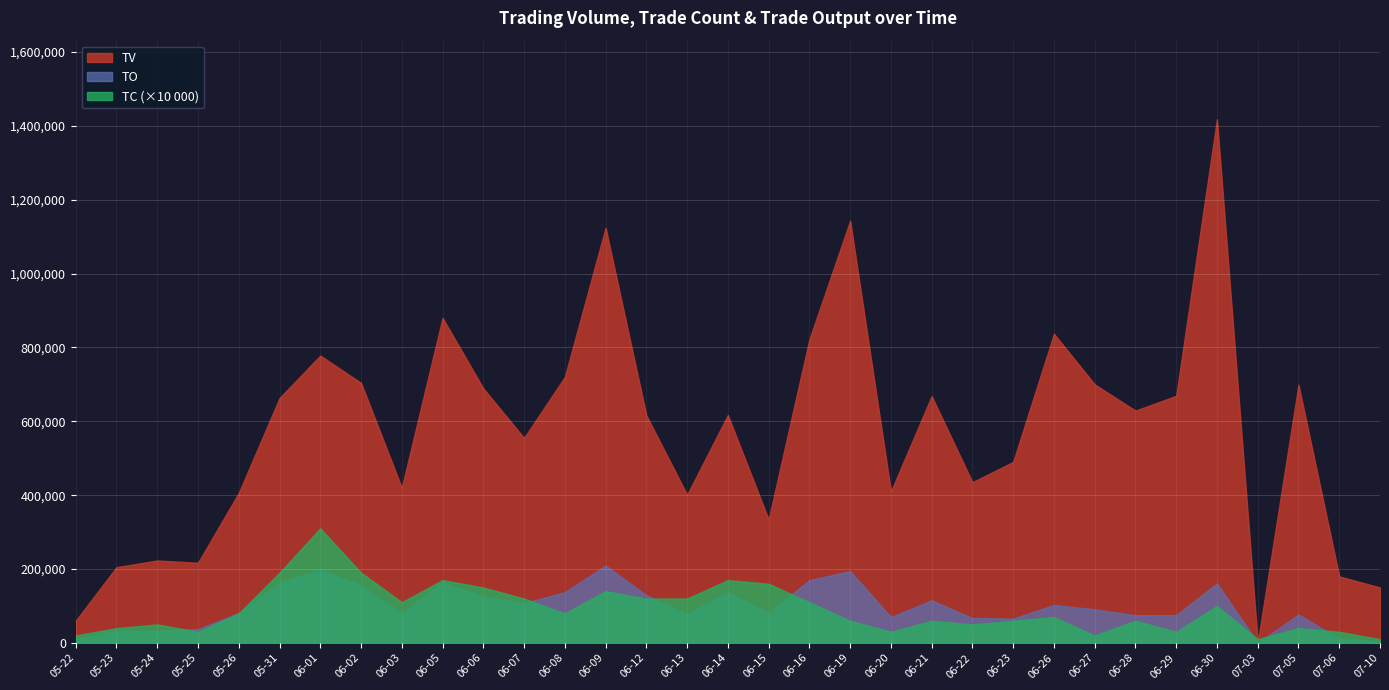

What is the label of the 6th point from the right?

2017-06-29